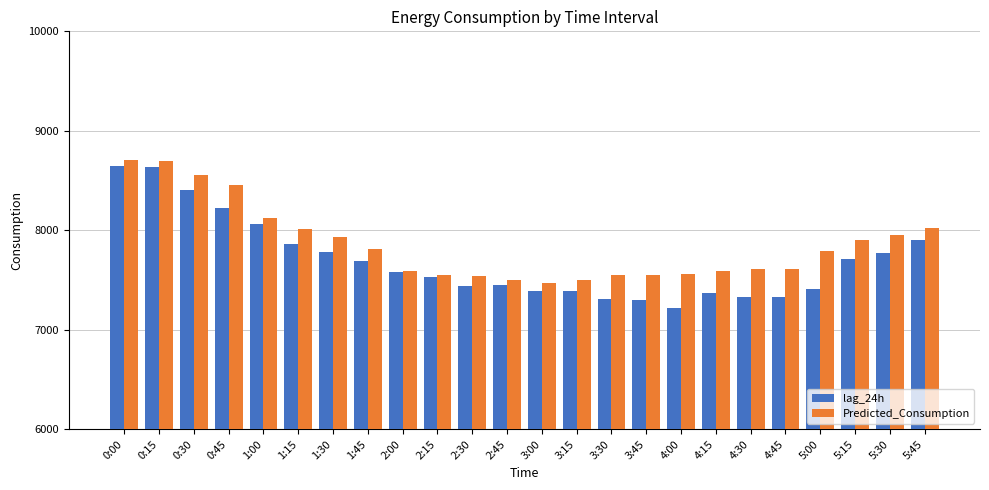

What is the lowest value of the Predicted_Consumption series?

7471.9